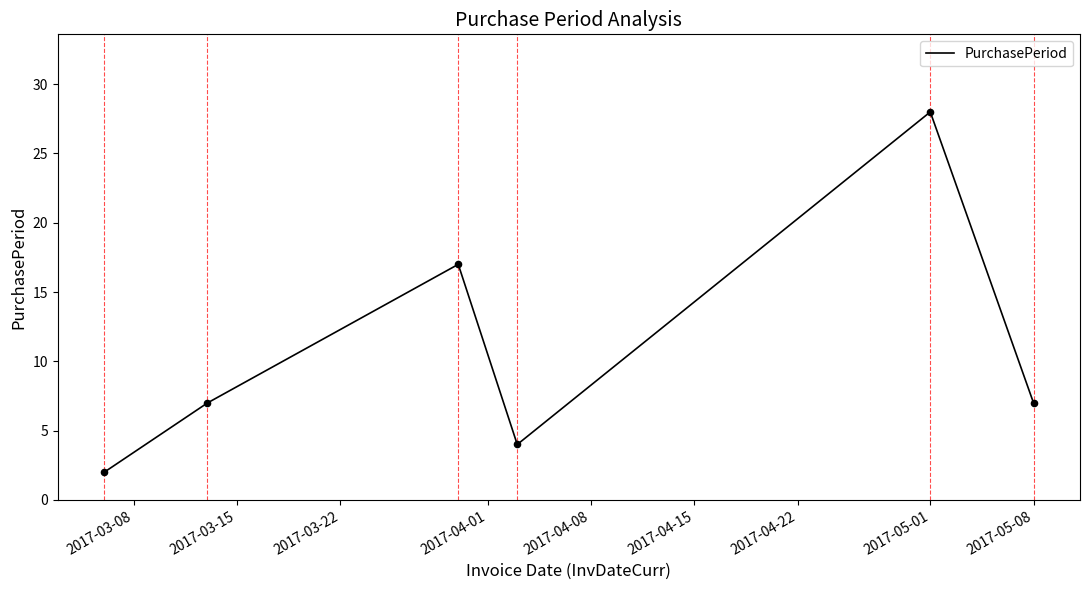

What is the maximum value shown in the chart?

28